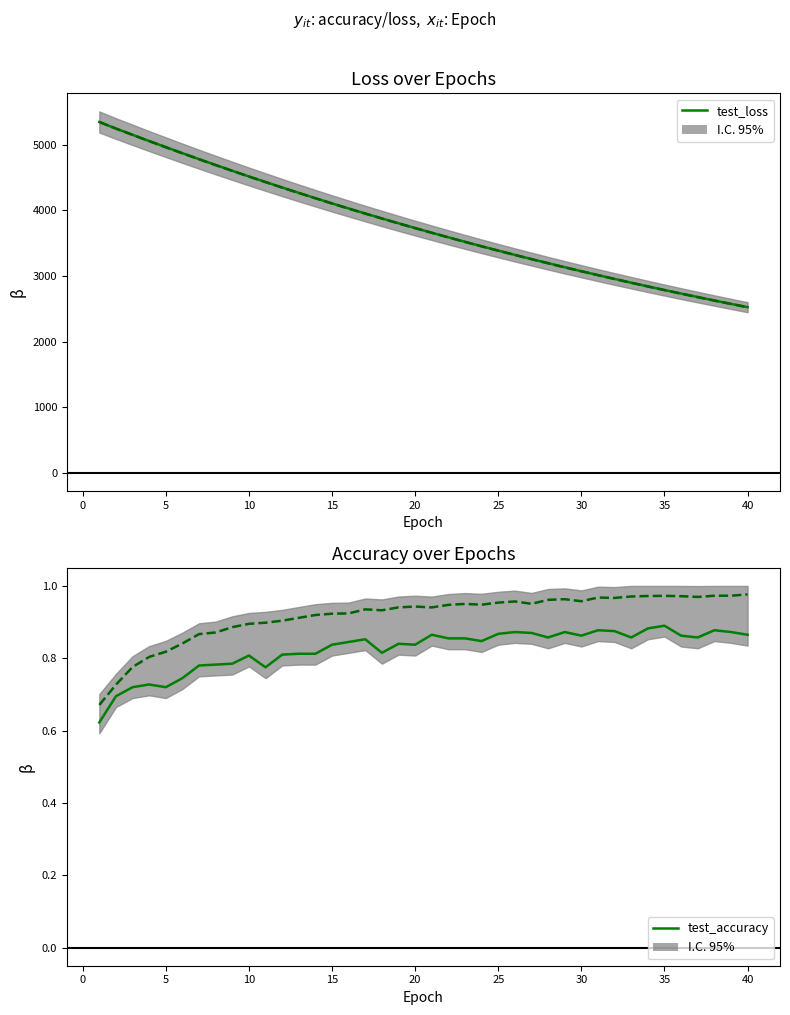

The value of test_loss at 28 is 5251.6. True or false?

False